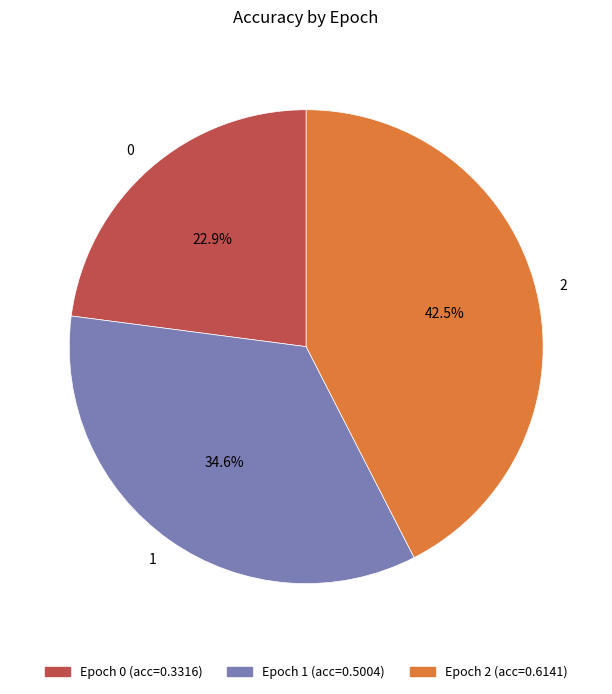

To the nearest percent, what portion does 0 represent?

23%